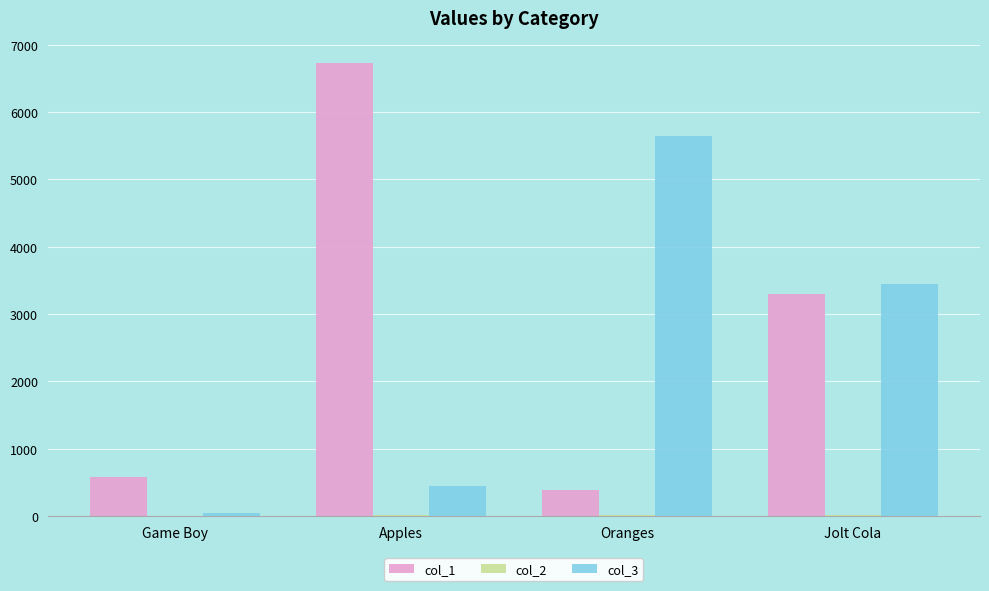

Which series has the largest total across all categories?

col_1